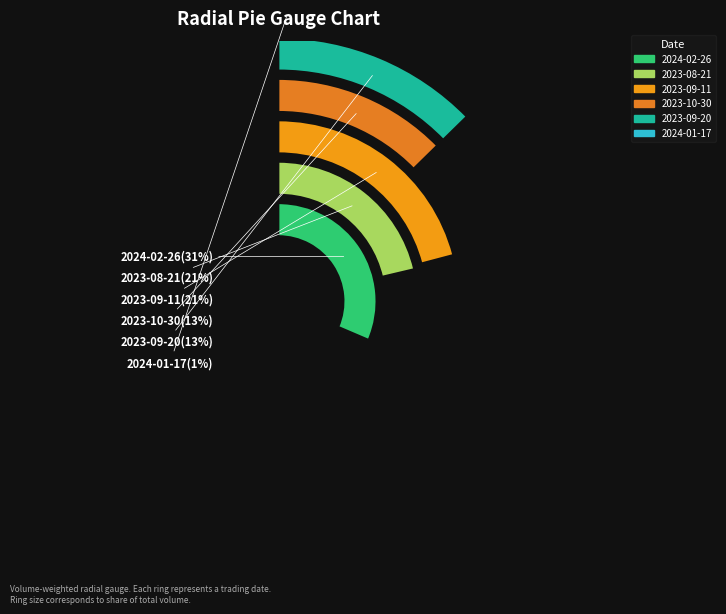

Does any single category account for the majority?

No